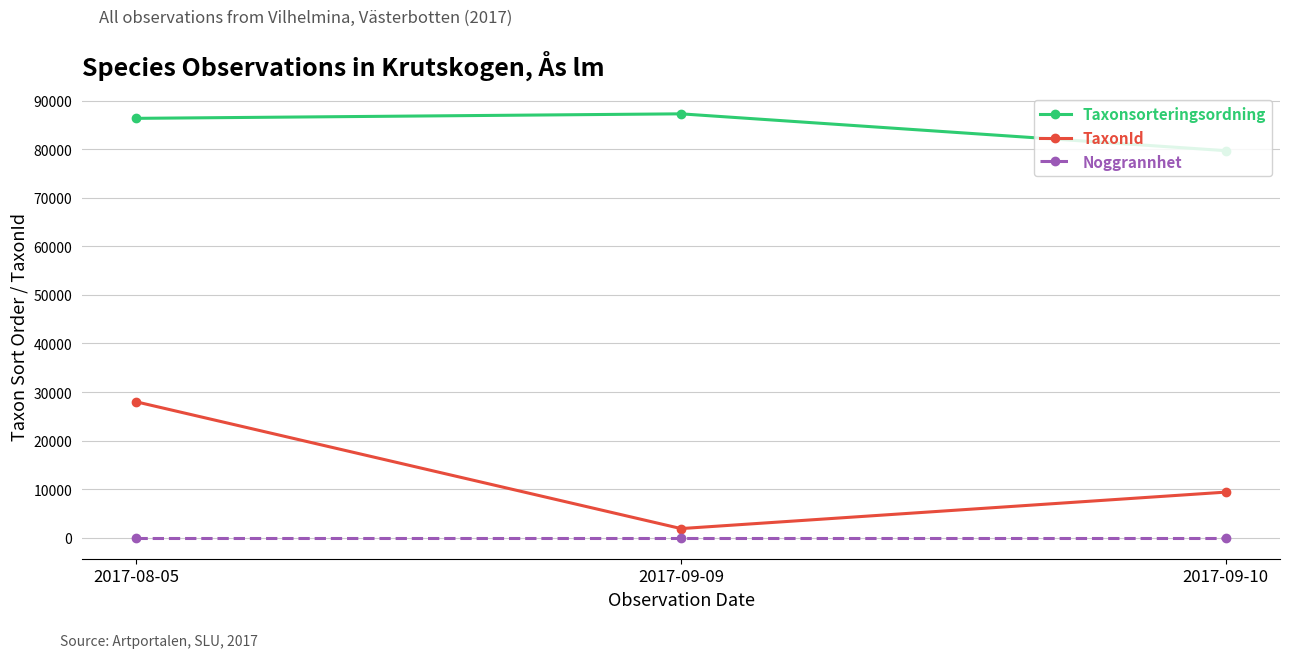

What is the spread (max minus min) of values at 2017-09-09?

87325.4